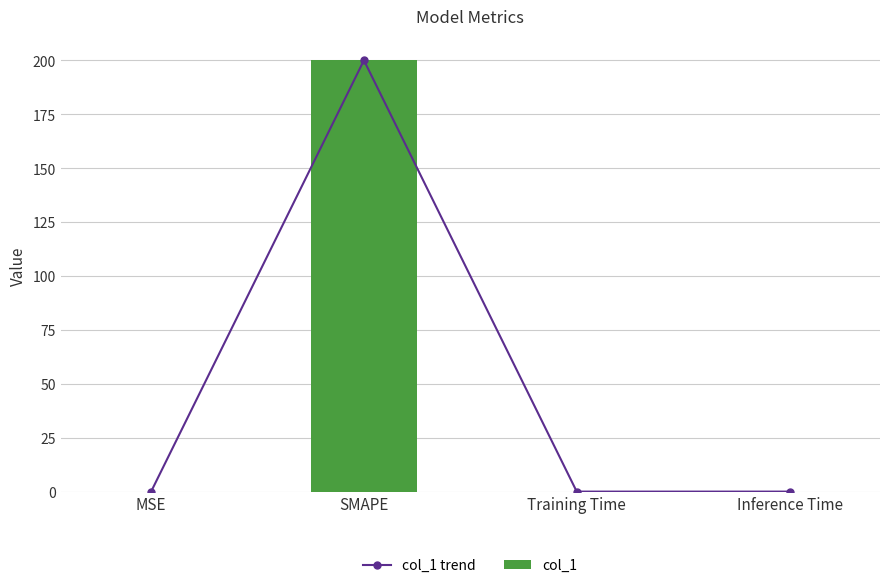

Which category has the highest value in the col_1 trend series?

SMAPE